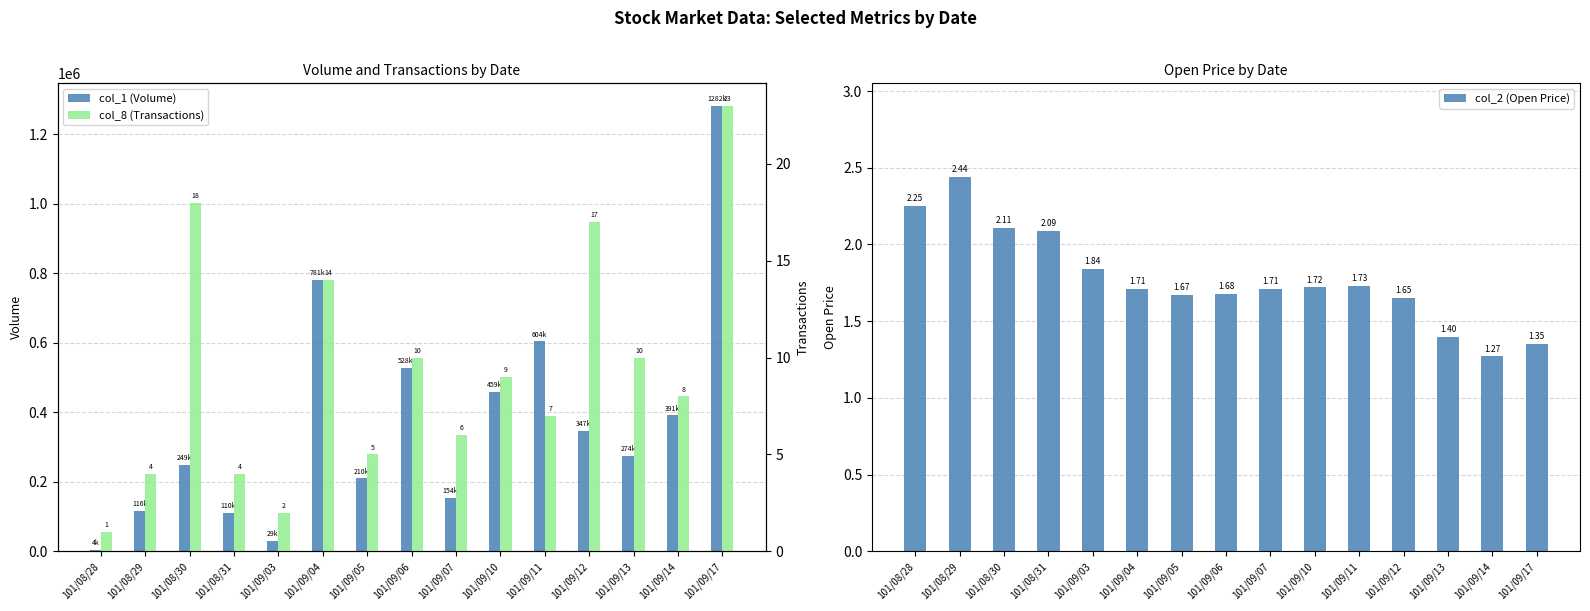

Reading right to left, transcribe all the data shown in this chart.

col_1 (Volume): 1282000.0	391000.0	274000.0	347000.0	604000.0	459000.0	154000.0	528000.0	210000.0	781000.0	29000.0	110000.0	249000.0	116000.0	4000.0
col_2 (Open Price): 1.4	1.3	1.4	1.6	1.7	1.7	1.7	1.7	1.7	1.7	1.8	2.1	2.1	2.4	2.2
col_8 (Transactions): 23.0	8.0	10.0	17.0	7.0	9.0	6.0	10.0	5.0	14.0	2.0	4.0	18.0	4.0	1.0